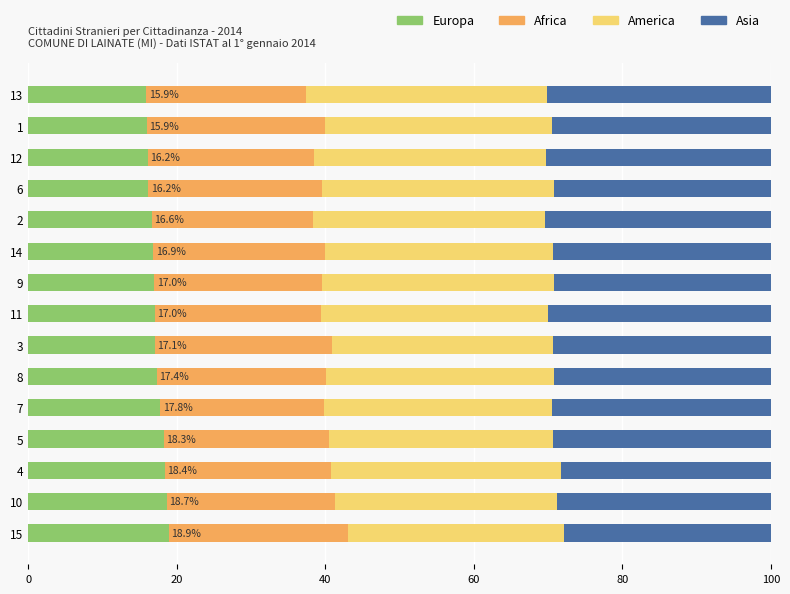

True or false: Europa has a value of 4.2 at 15.

False